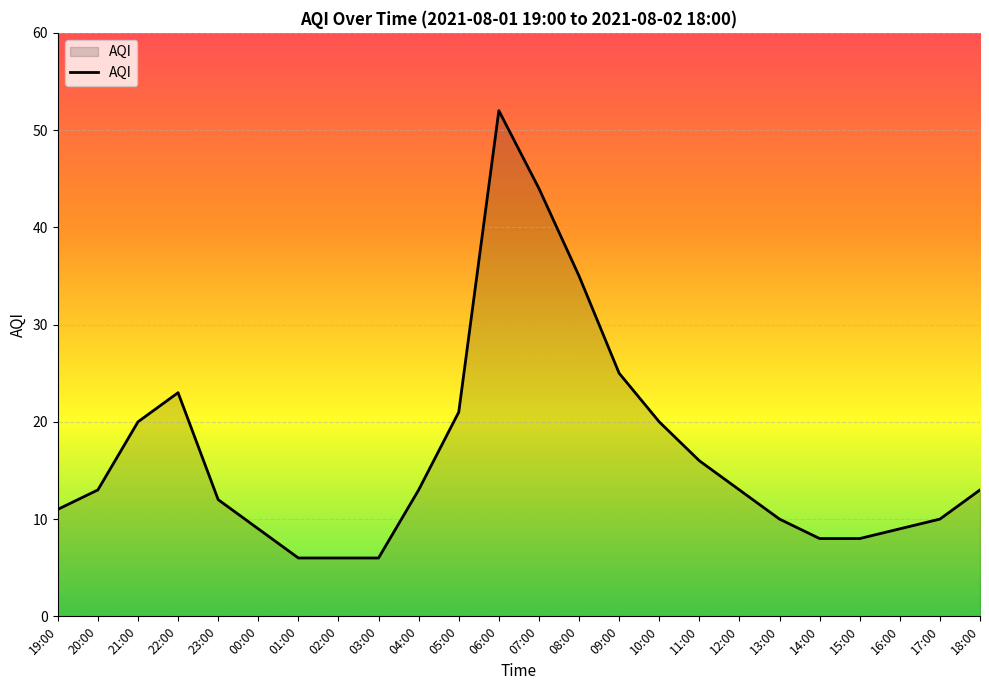

Where is the data nearest to the value 29?

09:00